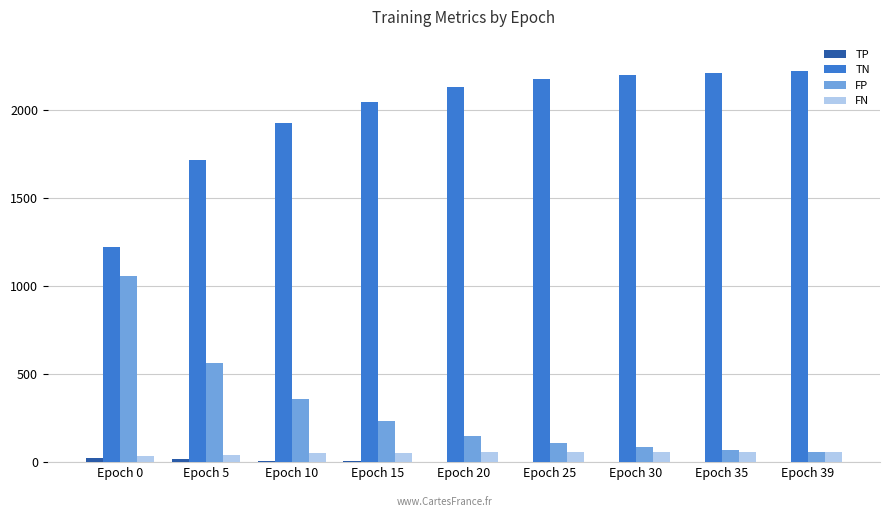

What is the sum of all TN values?

17847